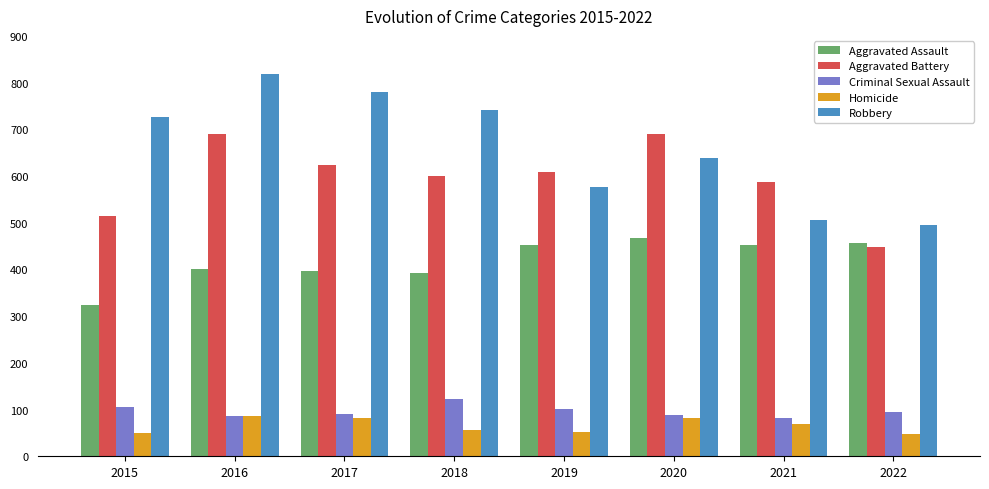

What is the value of the Criminal Sexual Assault bar at the 4th from the left?

122